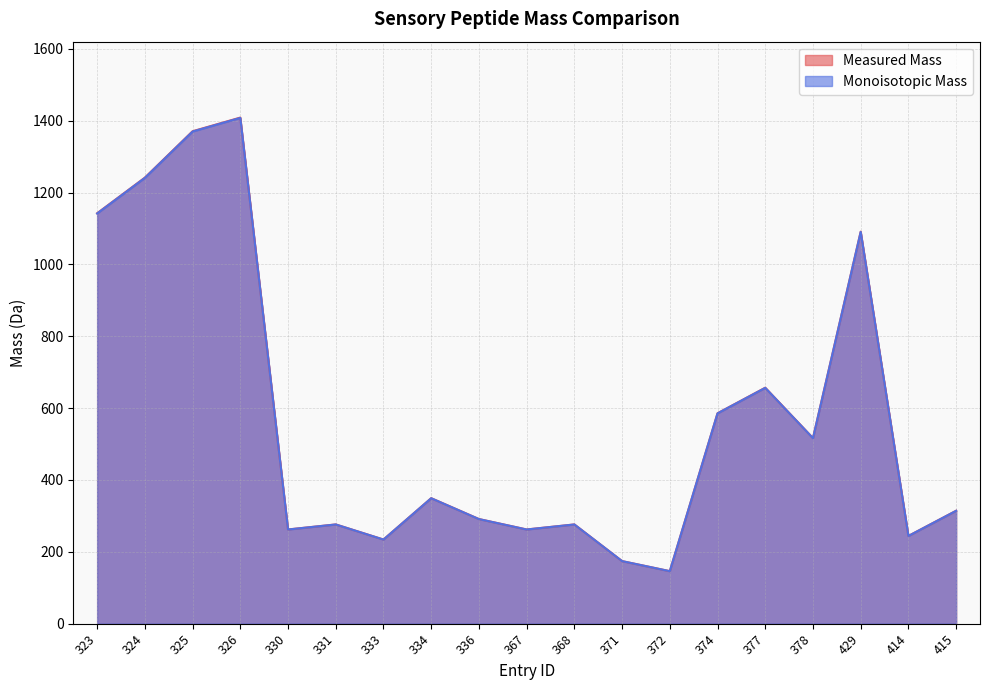

What is the label of the 18th point from the left?

414